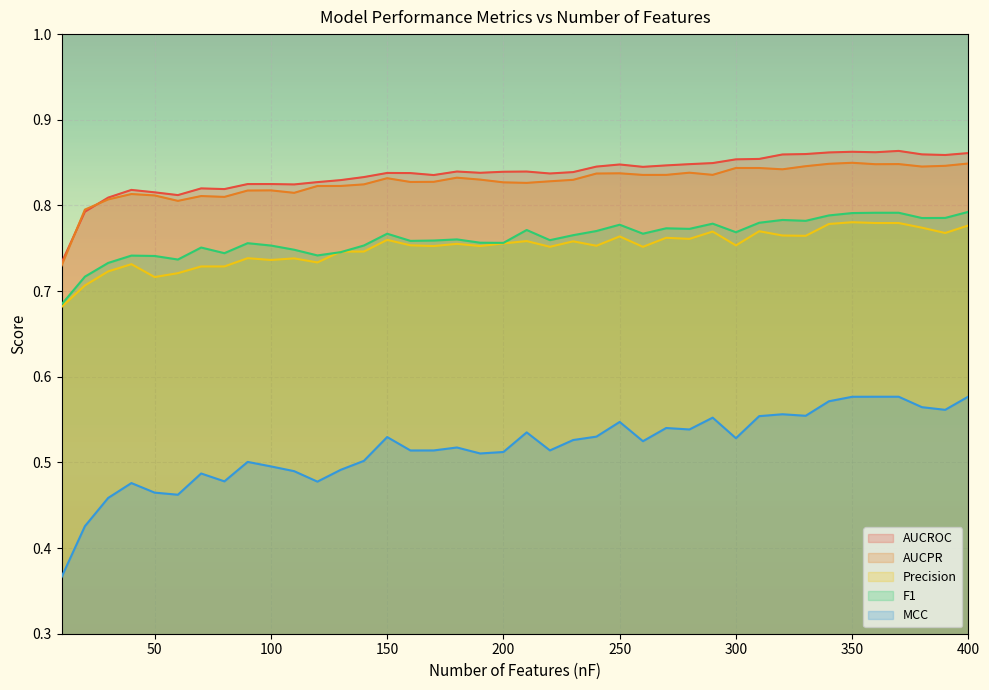

What is the spread (max minus min) of values at 120?

0.3